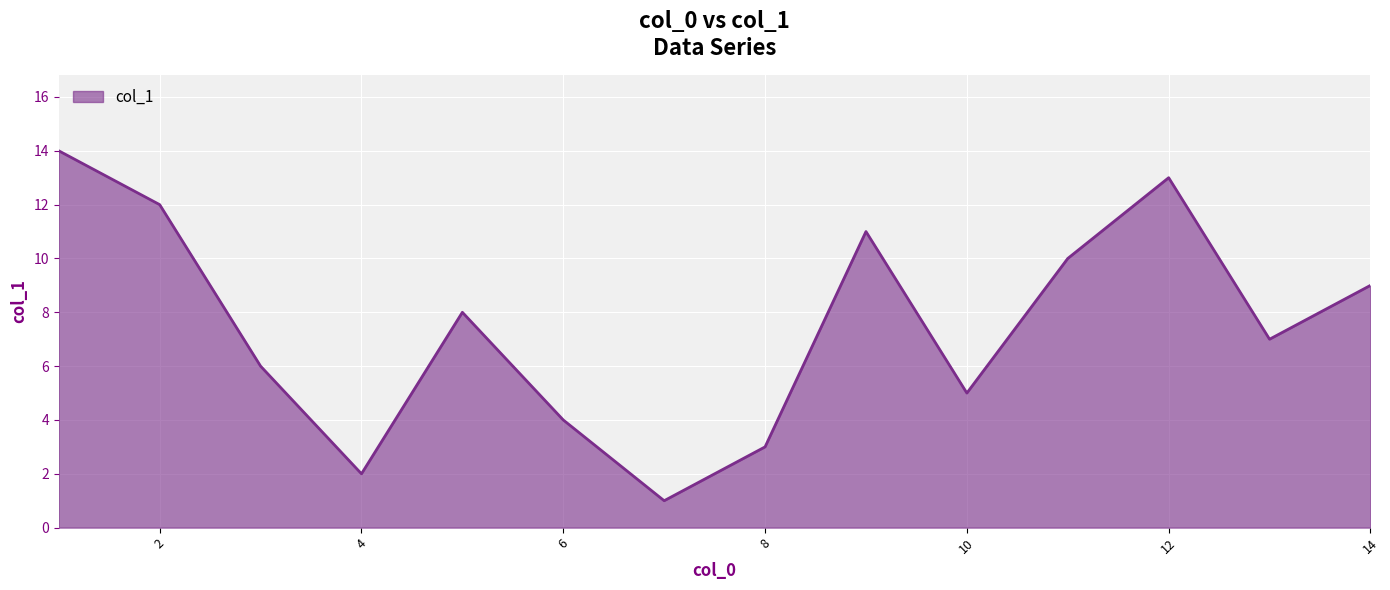

What is the maximum value shown in the chart?

14